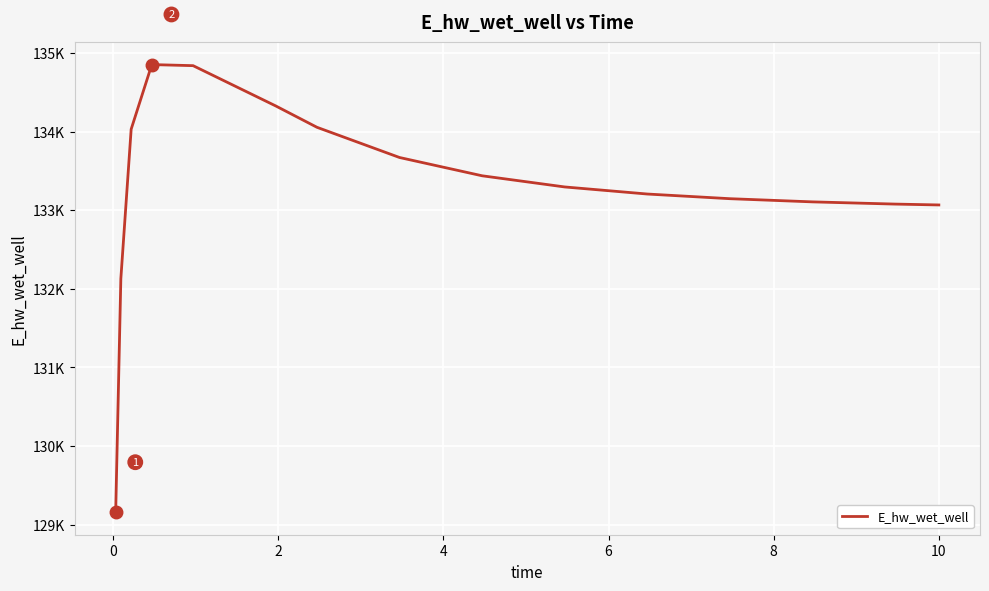

Does the chart display data point markers on the line(s)?

No